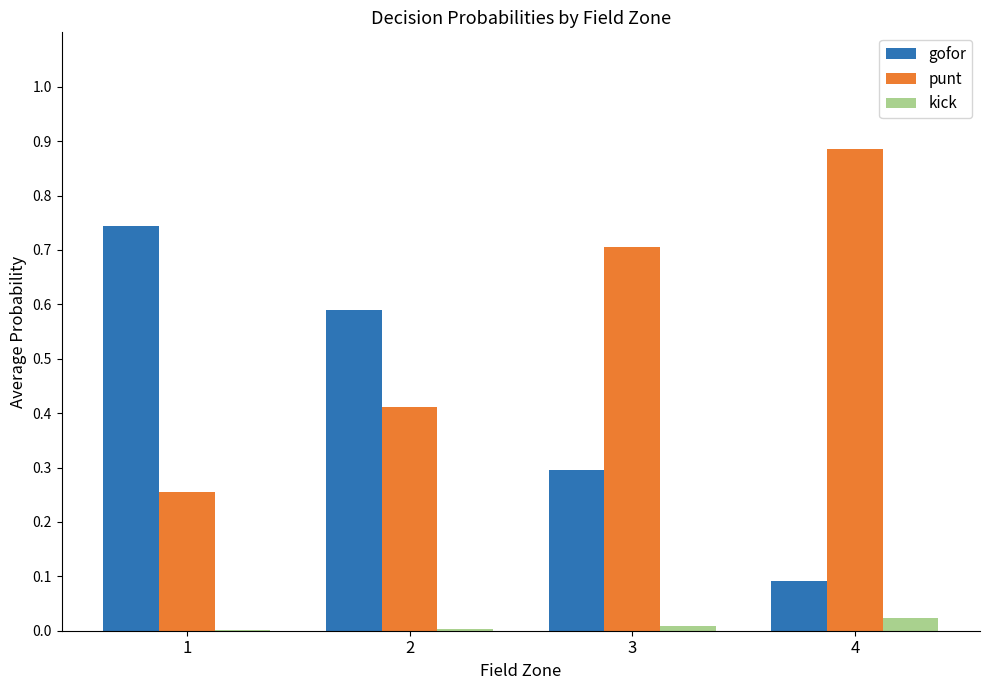

True or false: kick has a value of 0.0 at 4.

True